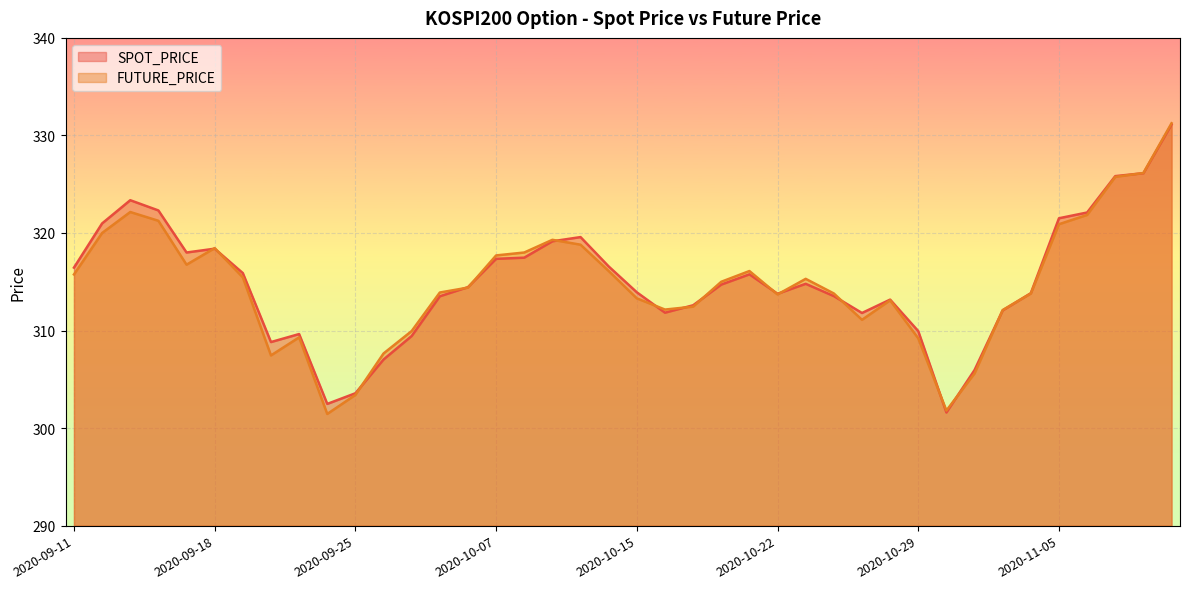

What is the difference between the second highest and minimum values in the SPOT_PRICE series?

24.5